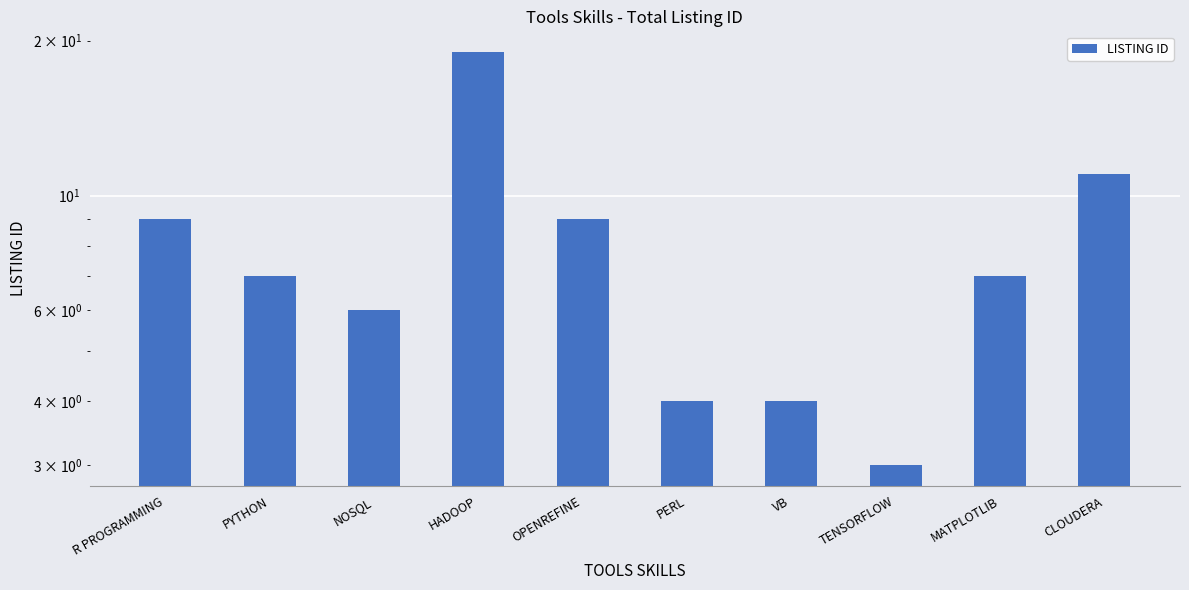

Rank the categories by value from lowest to highest.

TENSORFLOW, PERL, VB, NOSQL, PYTHON, MATPLOTLIB, R PROGRAMMING, OPENREFINE, CLOUDERA, HADOOP